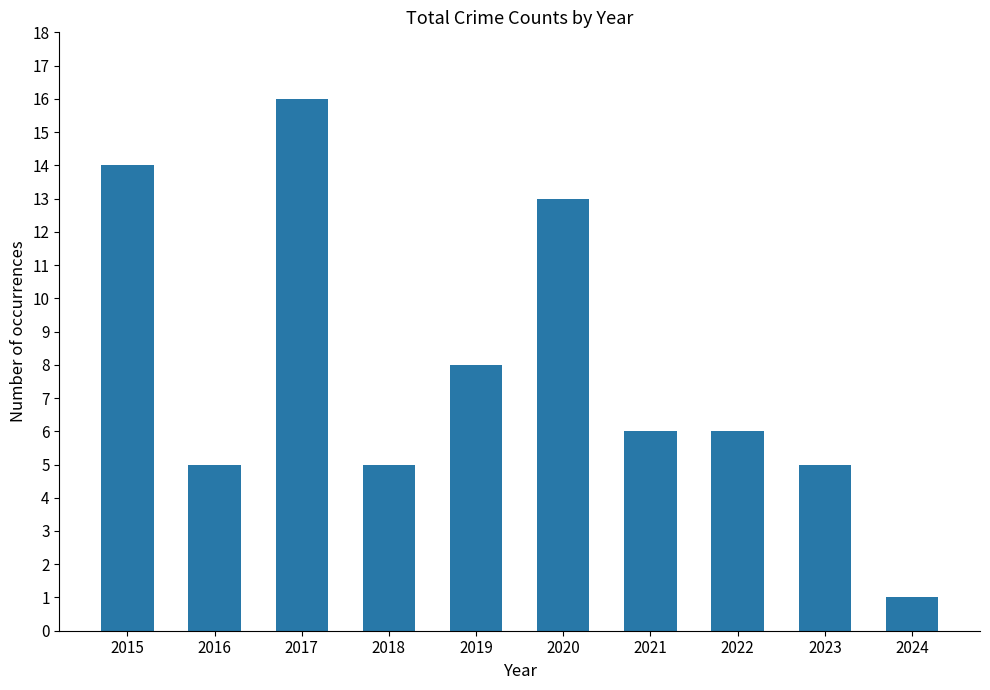

What is the approximate value at 2021, to the nearest 10?

10